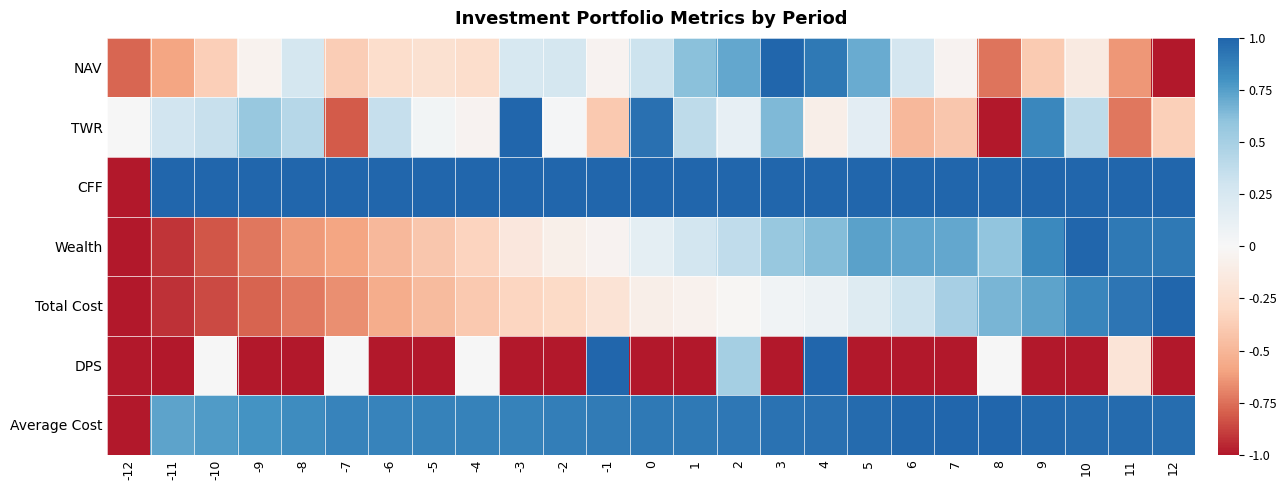

Reading left to right, what are all the values shown in this chart?

NAV: -12=-0.8	-11=-0.6	-10=-0.4	-9=-0.0	-8=0.3	-7=-0.4	-6=-0.3	-5=-0.2	-4=-0.3	-3=0.2	-2=0.3	-1=-0.0	0=0.3	1=0.6	2=0.7	3=1.0	4=0.9	5=0.7	6=0.3	7=-0.0	8=-0.7	9=-0.4	10=-0.1	11=-0.6	12=-1.0
TWR: -12=0.0	-11=0.3	-10=0.3	-9=0.6	-8=0.4	-7=-0.8	-6=0.3	-5=0.0	-4=-0.0	-3=1.0	-2=0.0	-1=-0.4	0=1.0	1=0.4	2=0.1	3=0.6	4=-0.1	5=0.2	6=-0.5	7=-0.4	8=-1.0	9=0.8	10=0.4	11=-0.7	12=-0.4
CFF: -12=-1.0	-11=1.0	-10=1.0	-9=1.0	-8=1.0	-7=1.0	-6=1.0	-5=1.0	-4=1.0	-3=1.0	-2=1.0	-1=1.0	0=1.0	1=1.0	2=1.0	3=1.0	4=1.0	5=1.0	6=1.0	7=1.0	8=1.0	9=1.0	10=1.0	11=1.0	12=1.0
Wealth: -12=-1.0	-11=-0.9	-10=-0.8	-9=-0.7	-8=-0.6	-7=-0.6	-6=-0.5	-5=-0.4	-4=-0.3	-3=-0.2	-2=-0.1	-1=-0.0	0=0.1	1=0.3	2=0.4	3=0.6	4=0.6	5=0.7	6=0.7	7=0.7	8=0.6	9=0.8	10=1.0	11=0.9	12=0.9
Total Cost: -12=-1.0	-11=-0.9	-10=-0.9	-9=-0.8	-8=-0.7	-7=-0.7	-6=-0.6	-5=-0.5	-4=-0.4	-3=-0.3	-2=-0.3	-1=-0.2	0=-0.1	1=-0.1	2=-0.0	3=0.0	4=0.1	5=0.2	6=0.3	7=0.5	8=0.7	9=0.7	10=0.9	11=0.9	12=1.0
DPS: -12=-1.0	-11=-1.0	-10=0.0	-9=-1.0	-8=-1.0	-7=0.0	-6=-1.0	-5=-1.0	-4=0.0	-3=-1.0	-2=-1.0	-1=1.0	0=-1.0	1=-1.0	2=0.5	3=-1.0	4=1.0	5=-1.0	6=-1.0	7=-1.0	8=0.0	9=-1.0	10=-1.0	11=-0.2	12=-1.0
Average Cost: -12=-1.0	-11=0.7	-10=0.8	-9=0.8	-8=0.8	-7=0.9	-6=0.9	-5=0.9	-4=0.9	-3=0.9	-2=0.9	-1=0.9	0=0.9	1=0.9	2=0.9	3=0.9	4=0.9	5=1.0	6=1.0	7=1.0	8=1.0	9=1.0	10=1.0	11=1.0	12=1.0